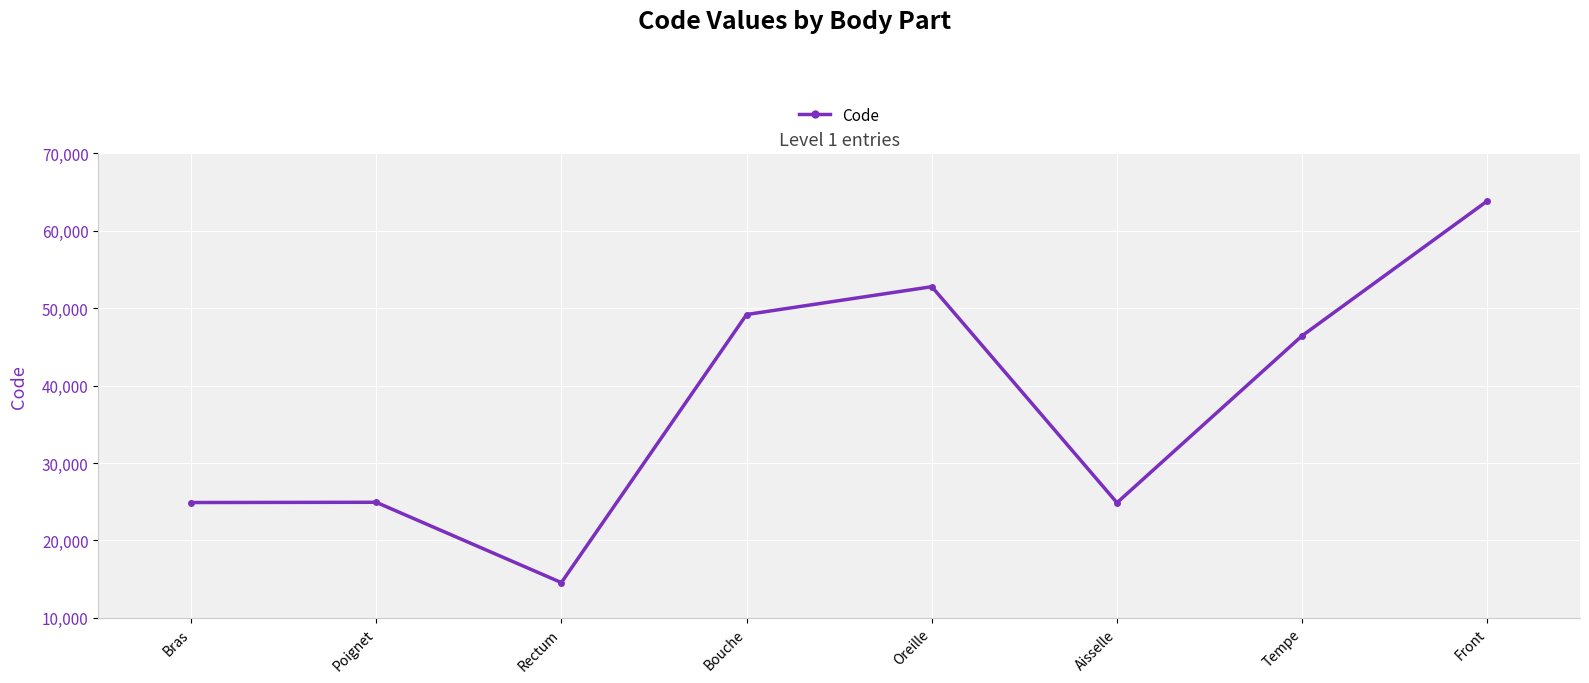

Which label corresponds to the smallest value in the chart?

Rectum